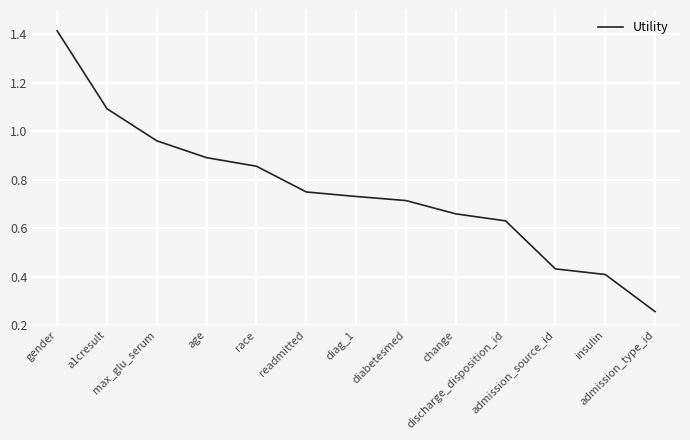

Rank the categories by value from lowest to highest.

admission_type_id, insulin, admission_source_id, discharge_disposition_id, change, diabetesmed, diag_1, readmitted, race, age, max_glu_serum, a1cresult, gender